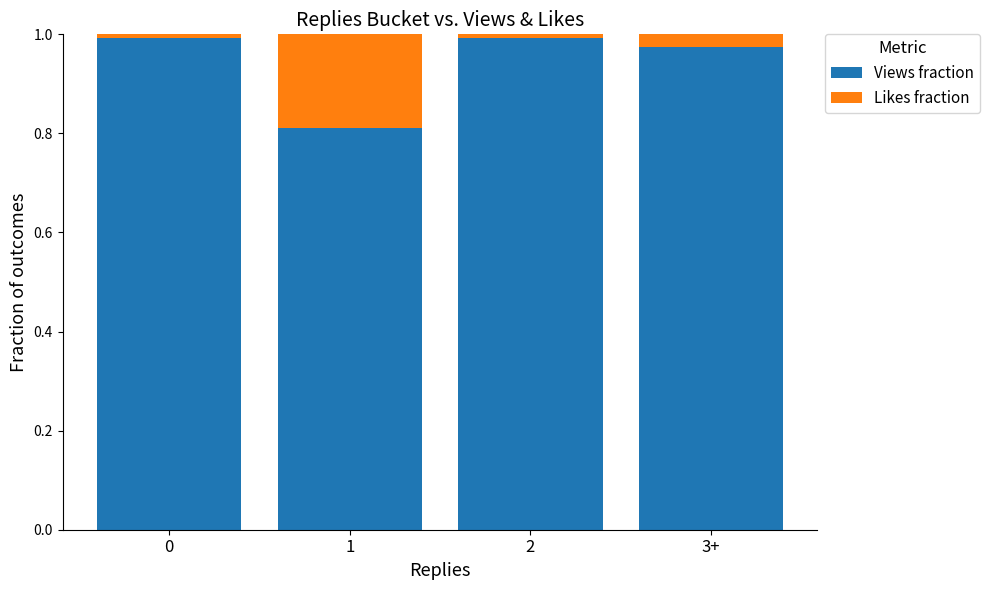

Is it true that Views fraction equals 1.5 at 0?

False